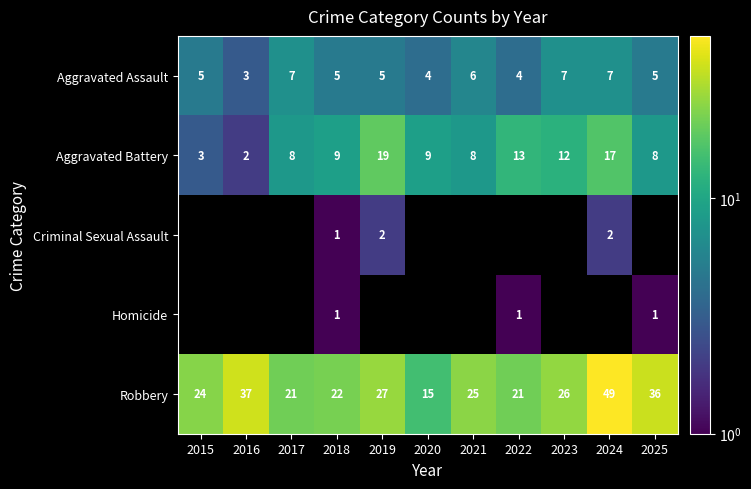

The Criminal Sexual Assault series shows 1.4 at 2018. True or false?

False